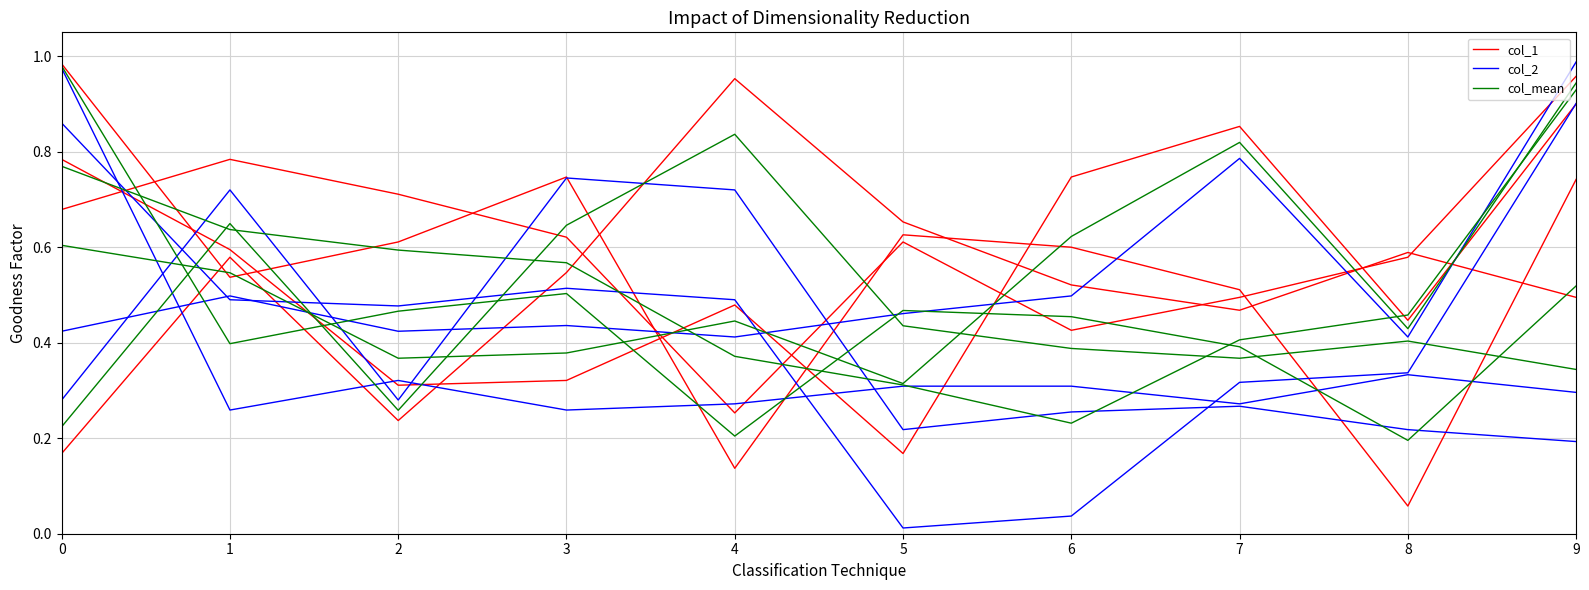

At how many categories does at least one series exceed 0?

10